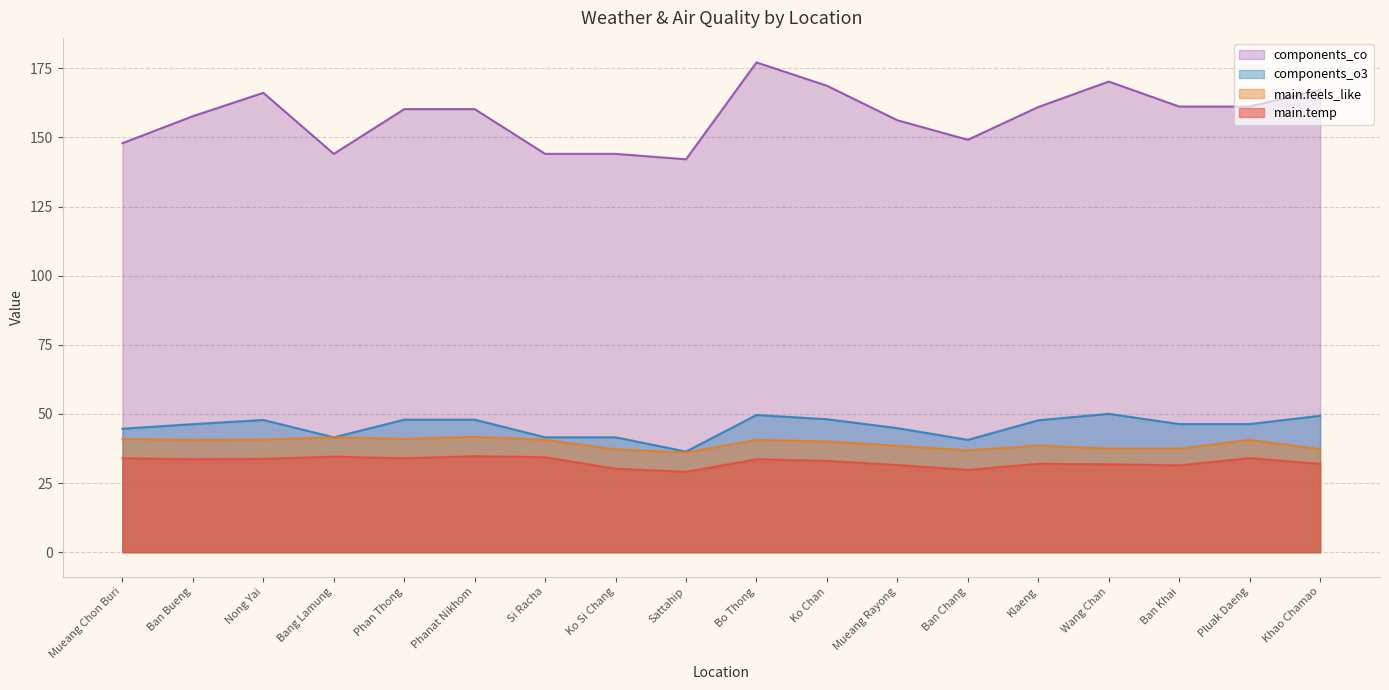

Rank the series at Khao Chamao from highest to lowest value.

components_co, components_o3, main.feels_like, main.temp